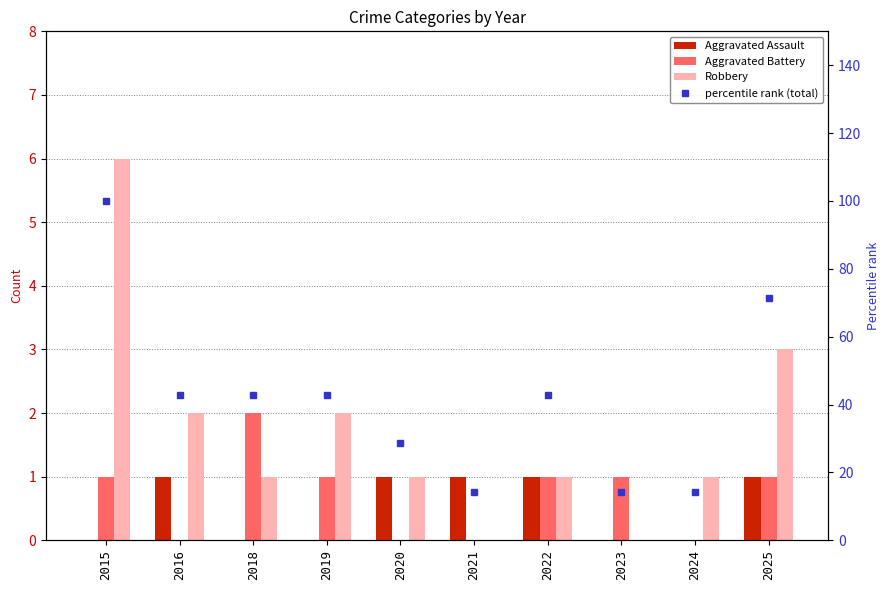

What are all the series names shown in the legend?

Aggravated Assault, Aggravated Battery, Robbery, percentile rank (total)